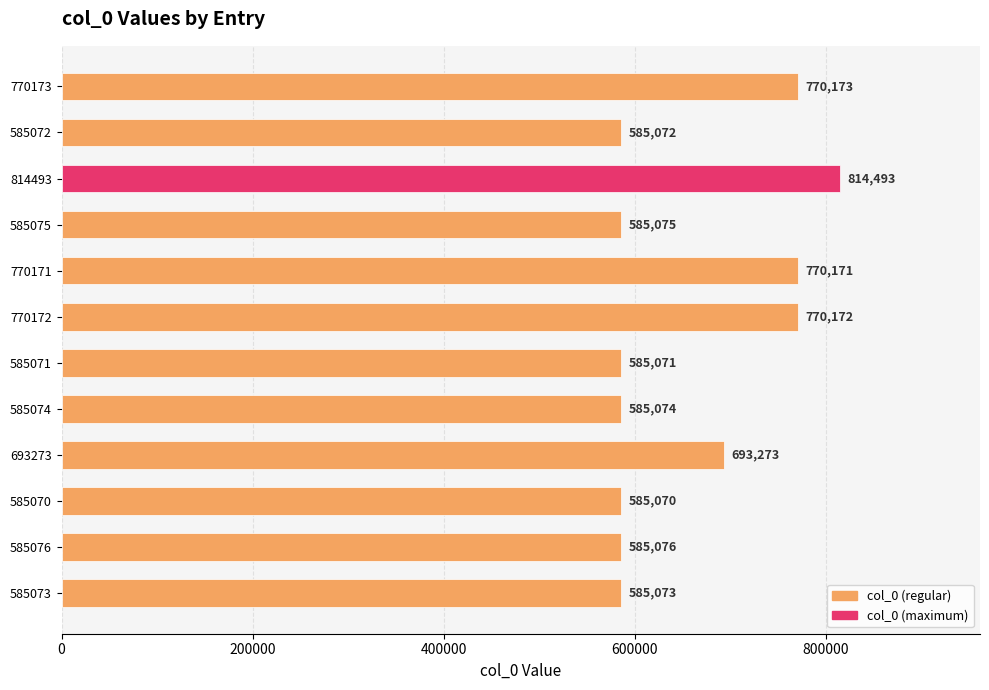

What is the difference between the second highest and second lowest values?

185102